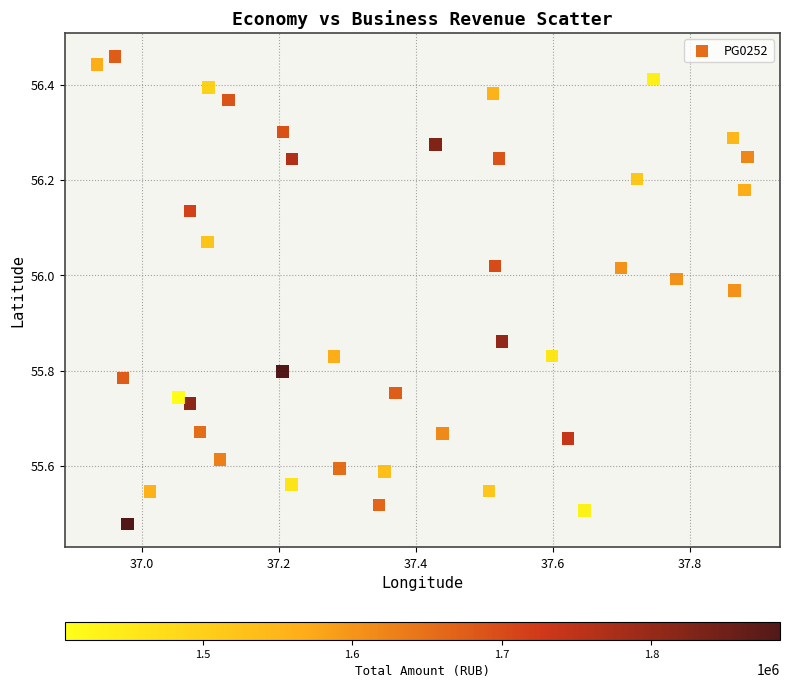

What is the range of X values (max minus min)?

0.9